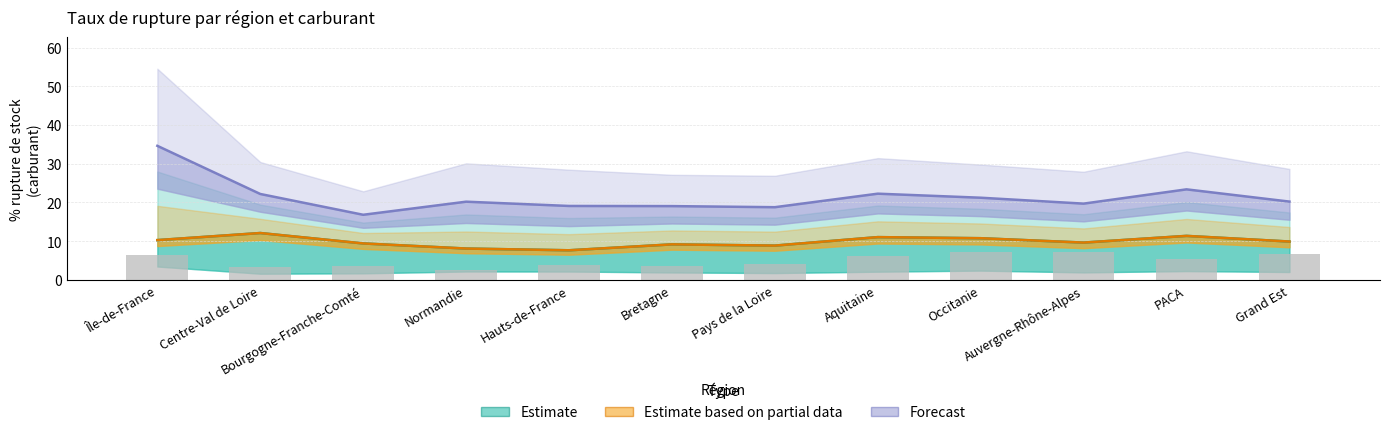

What position from the left is Bretagne?

6